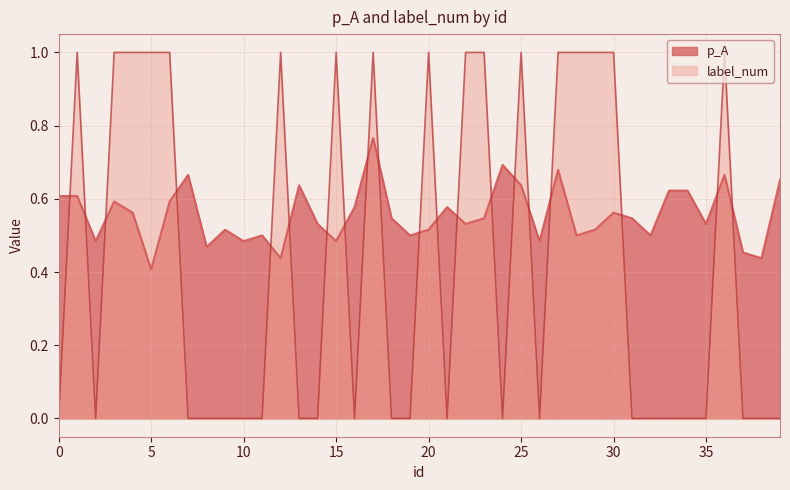

How many distinct data groups are displayed?

2